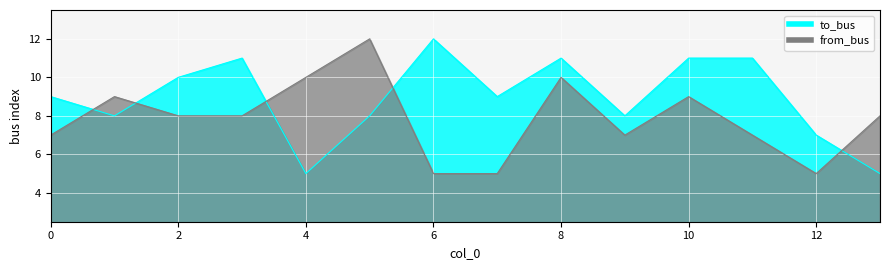

After their last crossing, which series has the higher values: to_bus or from_bus?

from_bus